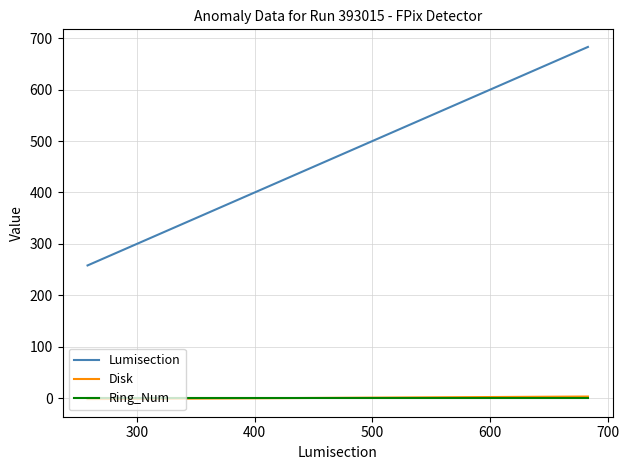

What is the difference between the second highest and minimum values in the Disk series?

5